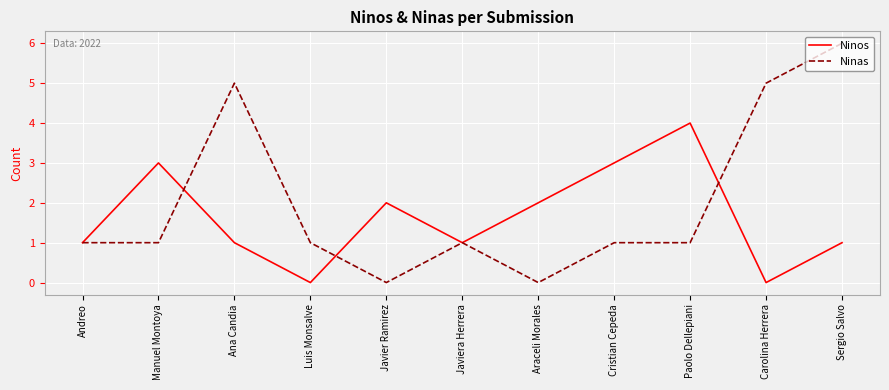

Reading left to right, list all the values displayed in this chart.

Ninos: Andreo=1	Manuel Montoya=3	Ana Candia=1	Luis Monsalve=0	Javier Ramirez=2	Javiera Herrera=1	Araceli Morales=2	Cristian Cepeda=3	Paolo Dellepiani=4	Carolina Herrera=0	Sergio Salvo=1
Ninas: Andreo=1	Manuel Montoya=1	Ana Candia=5	Luis Monsalve=1	Javier Ramirez=0	Javiera Herrera=1	Araceli Morales=0	Cristian Cepeda=1	Paolo Dellepiani=1	Carolina Herrera=5	Sergio Salvo=6